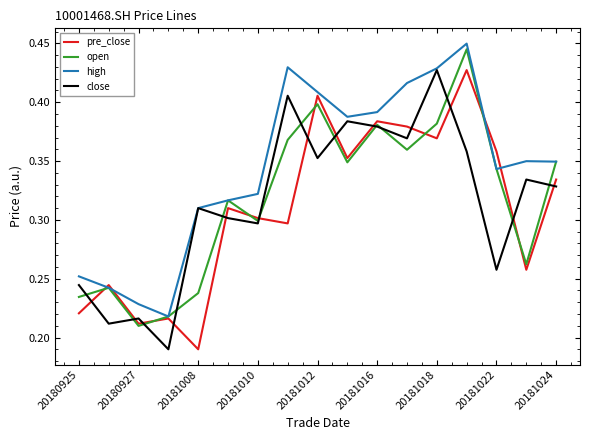

How many lines are shown in the chart?

4